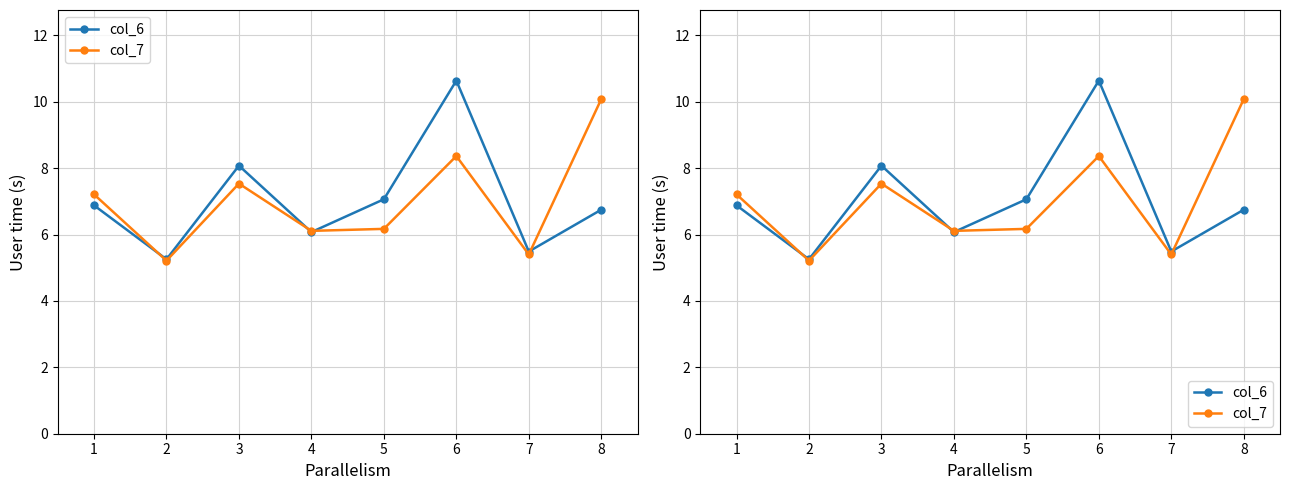

Which has a higher value, 8 or 3?

3